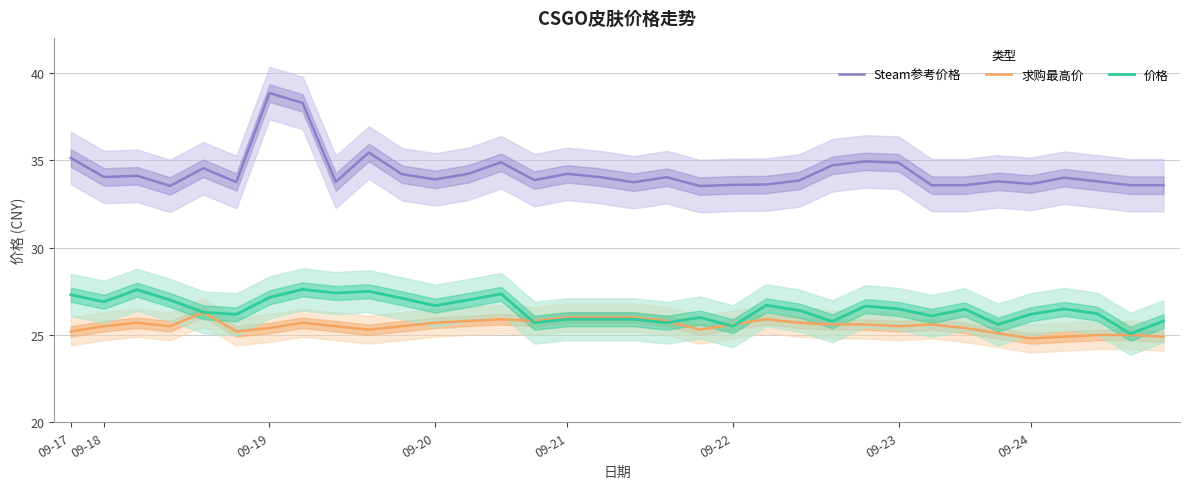

What is the label of the 2nd point from the left?

09-18